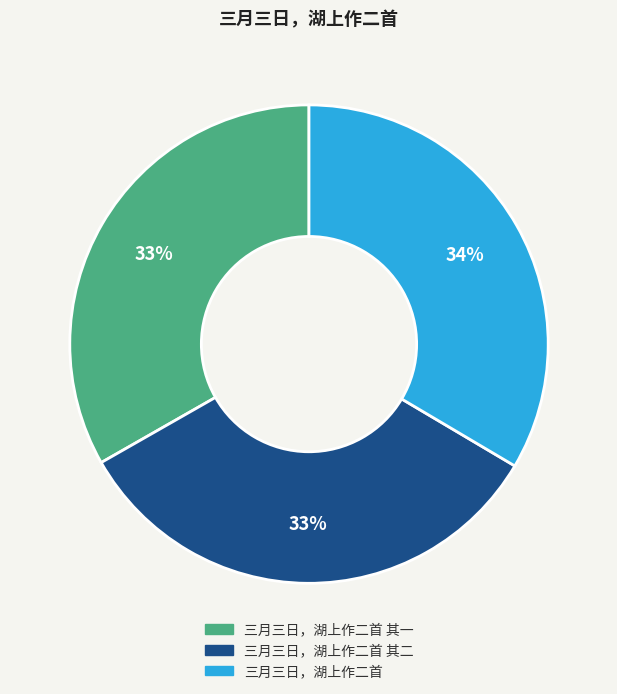

Does any single category account for the majority?

No